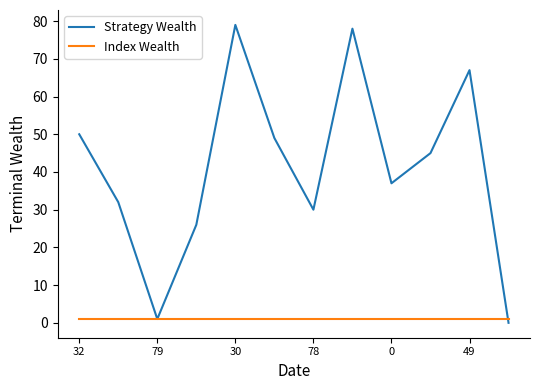

Rank the series by their average value, from lowest to highest.

Index Wealth, Strategy Wealth